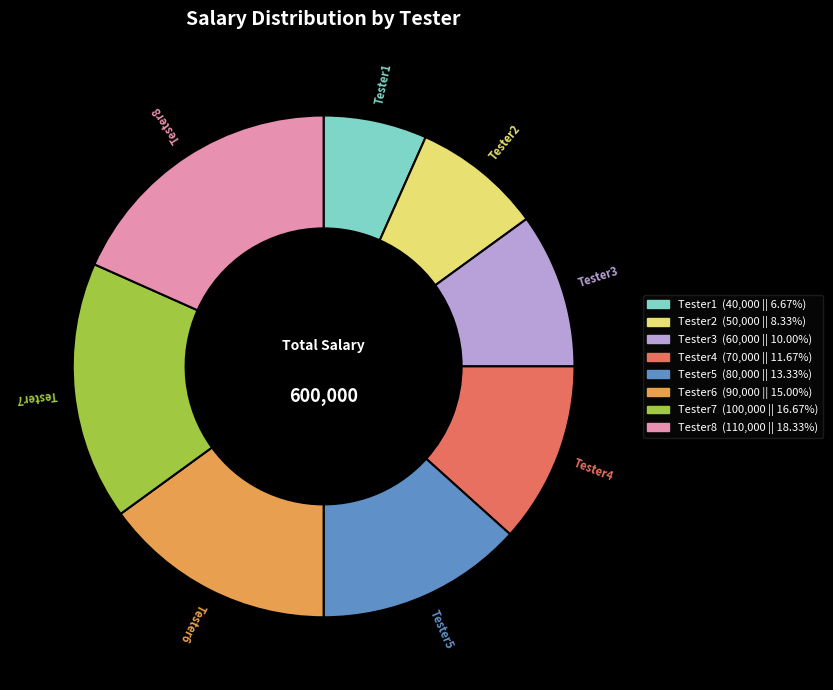

What is the ratio of the value at Tester7 to the value at Tester2?

2.0